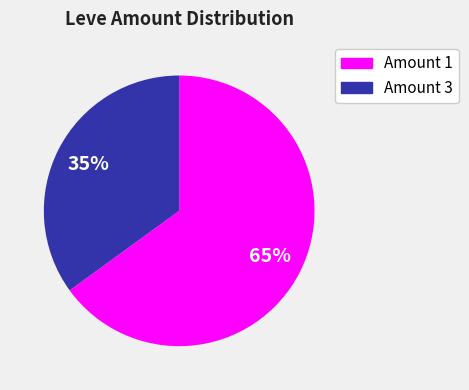

Does any single category account for the majority?

Yes